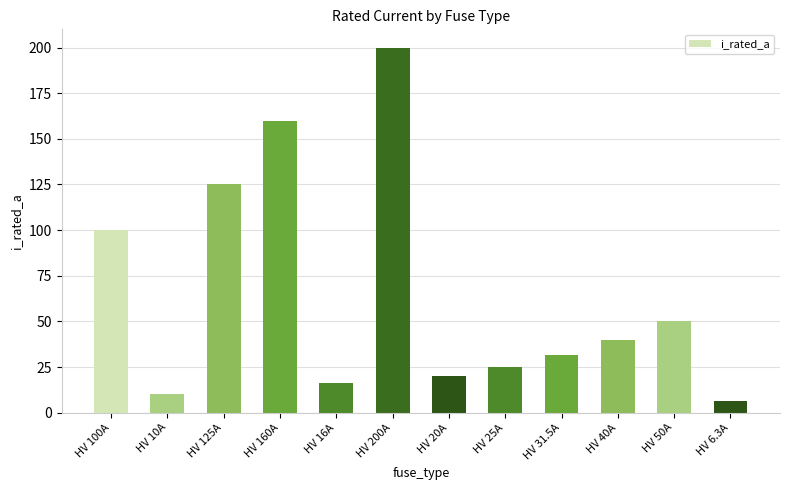

Which has a higher value, HV 10A or HV 100A?

HV 100A